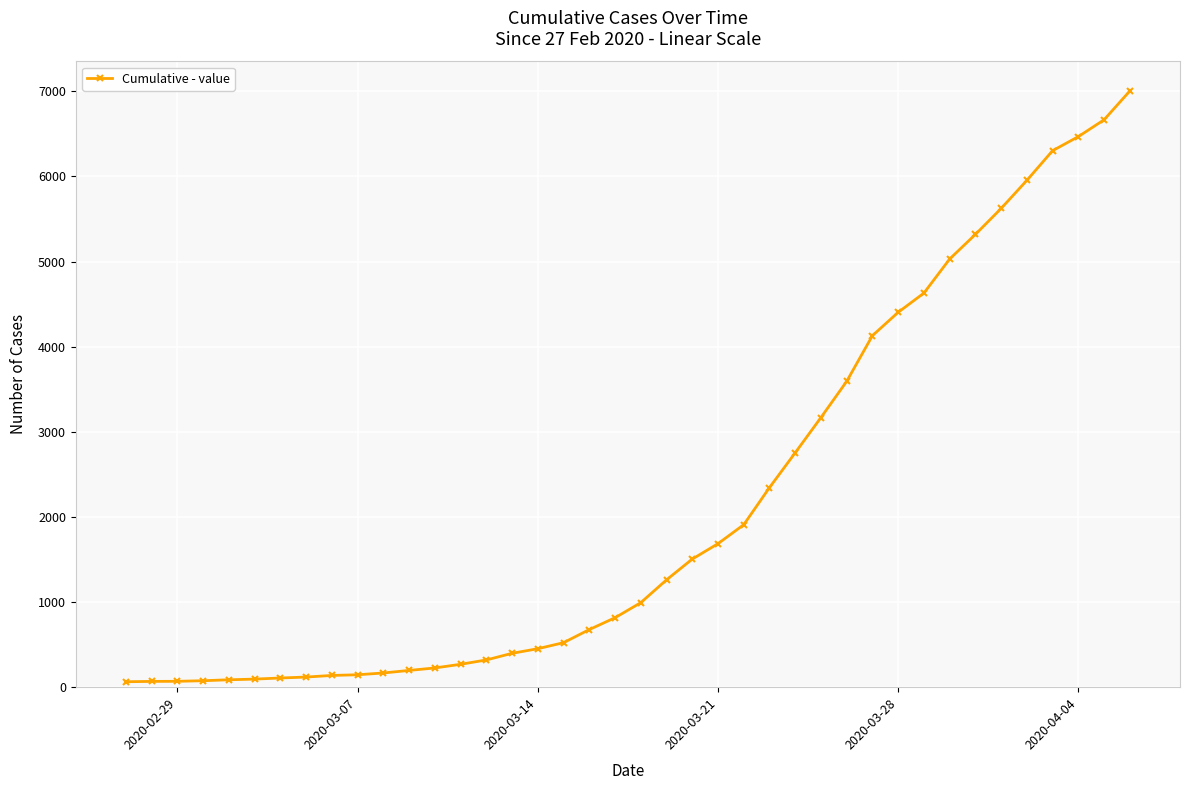

What is the greatest value displayed?

7004